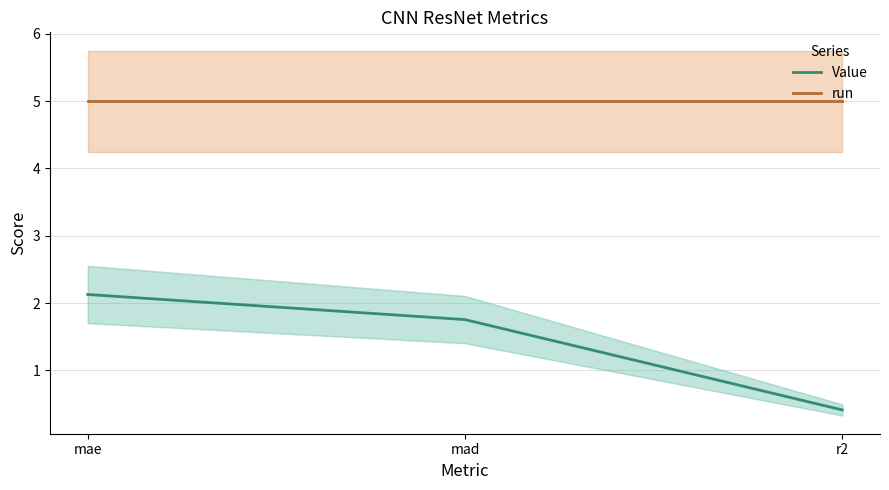

What are all the series names shown in the legend?

Value, run